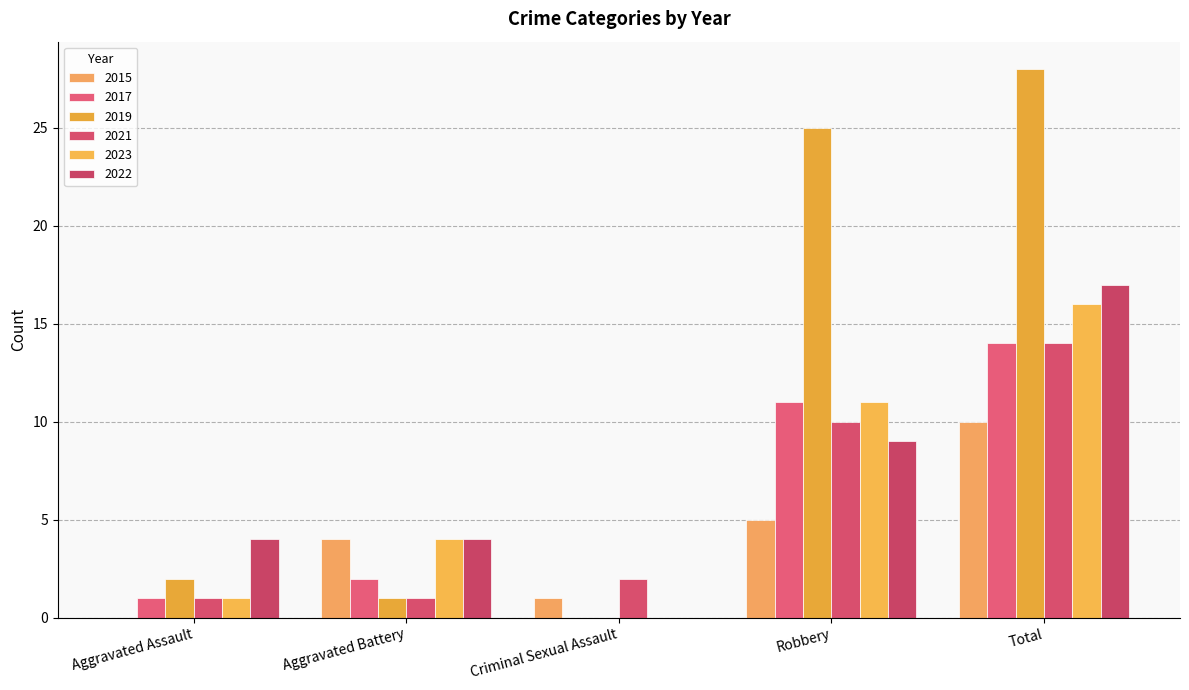

Rank the series at Aggravated Assault from lowest to highest value.

2015, 2017, 2021, 2023, 2019, 2022